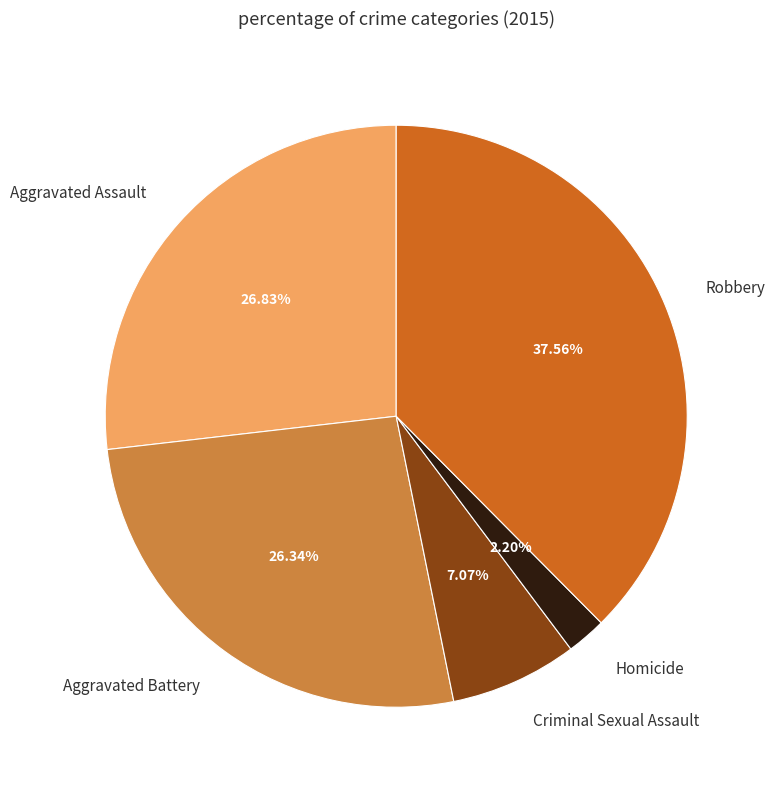

Combined, do Homicide and Robbery account for over 50%?

No